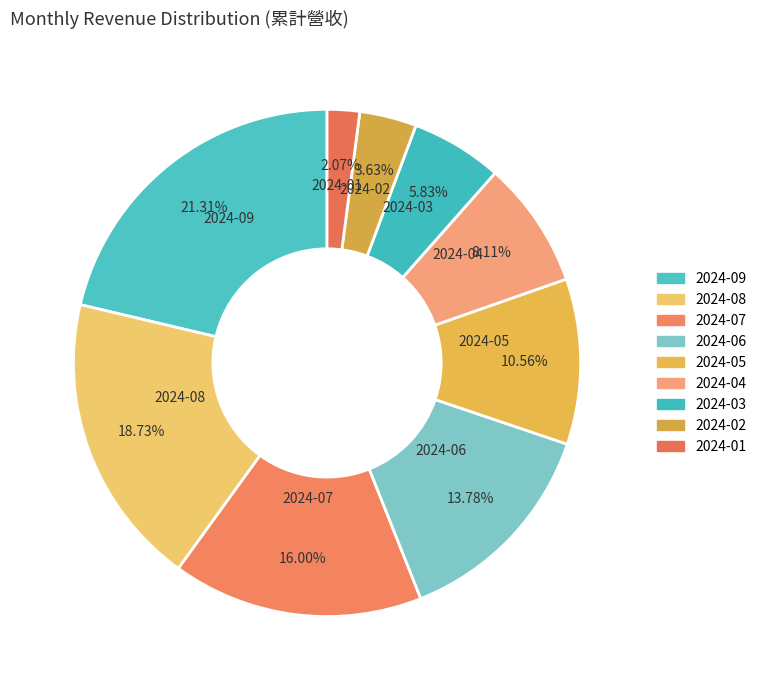

To the nearest percent, what portion does 2024-09 represent?

21%